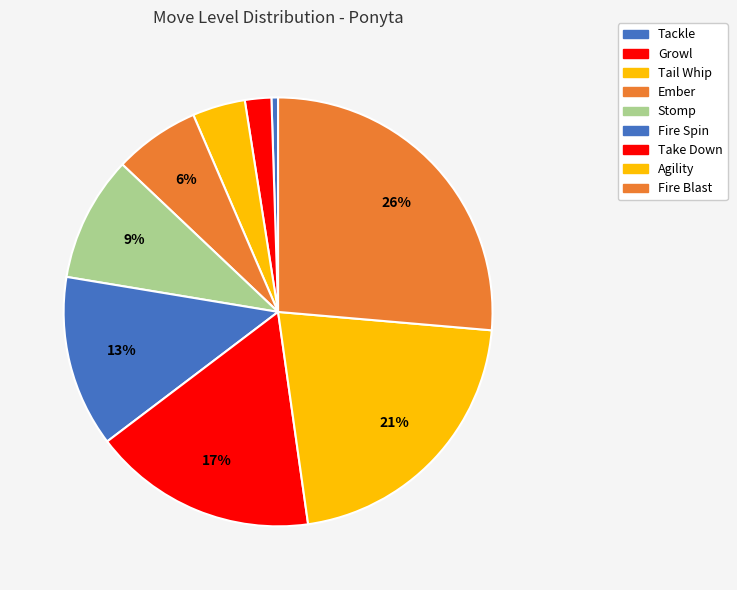

How many slices are in this pie chart?

9